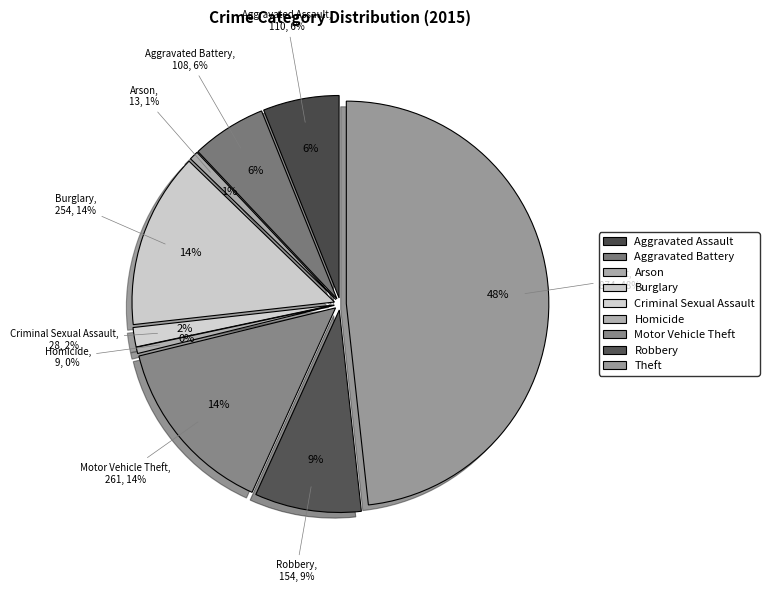

What is the change in value from Burglary to Criminal Sexual Assault?

-226